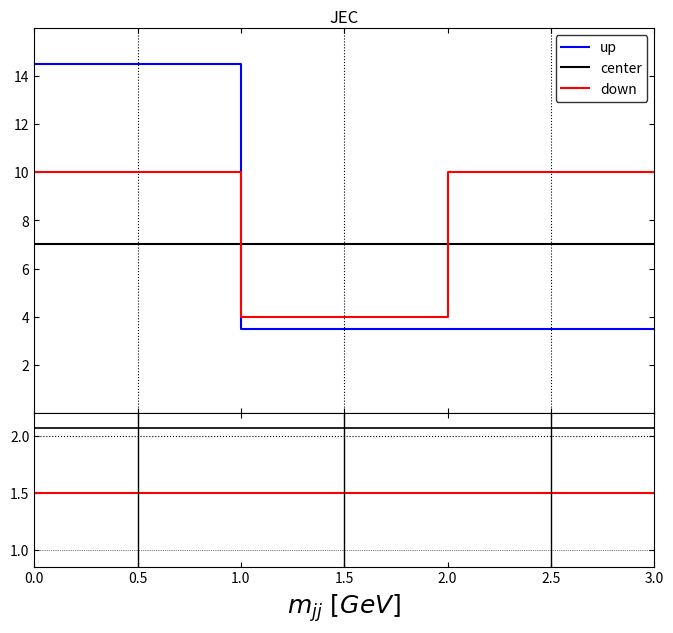

How many lines are shown in the chart?

3